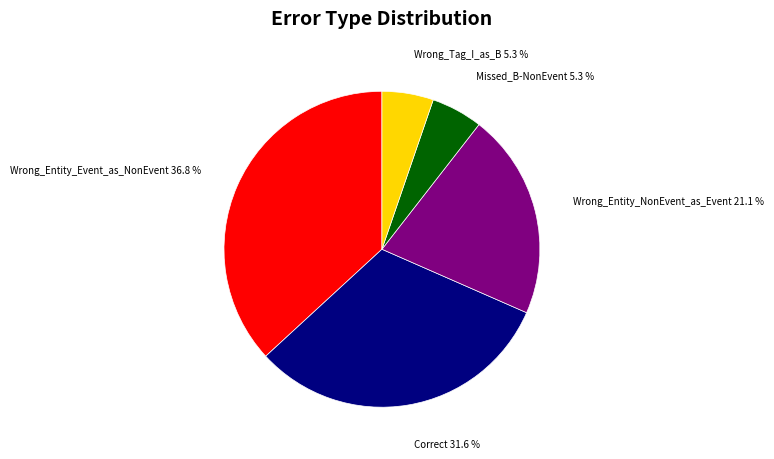

Does any single category account for the majority?

No